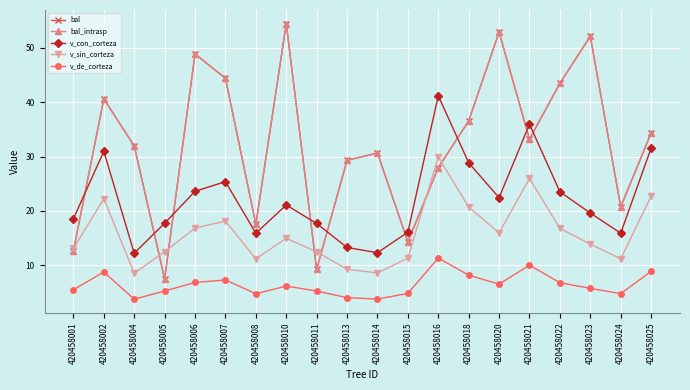

Is this an area chart (filled region under the line)?

No